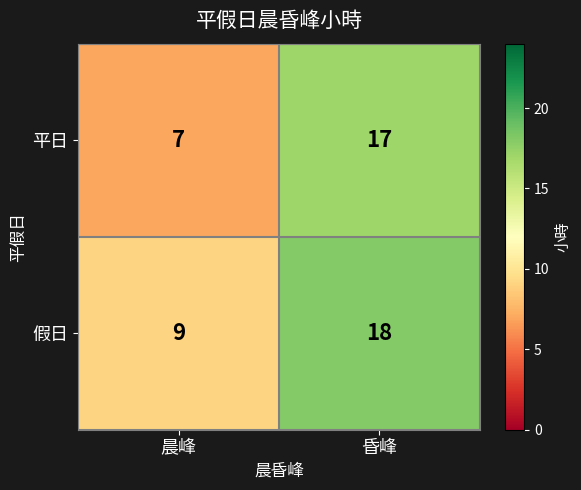

How many series are shown in this chart?

2